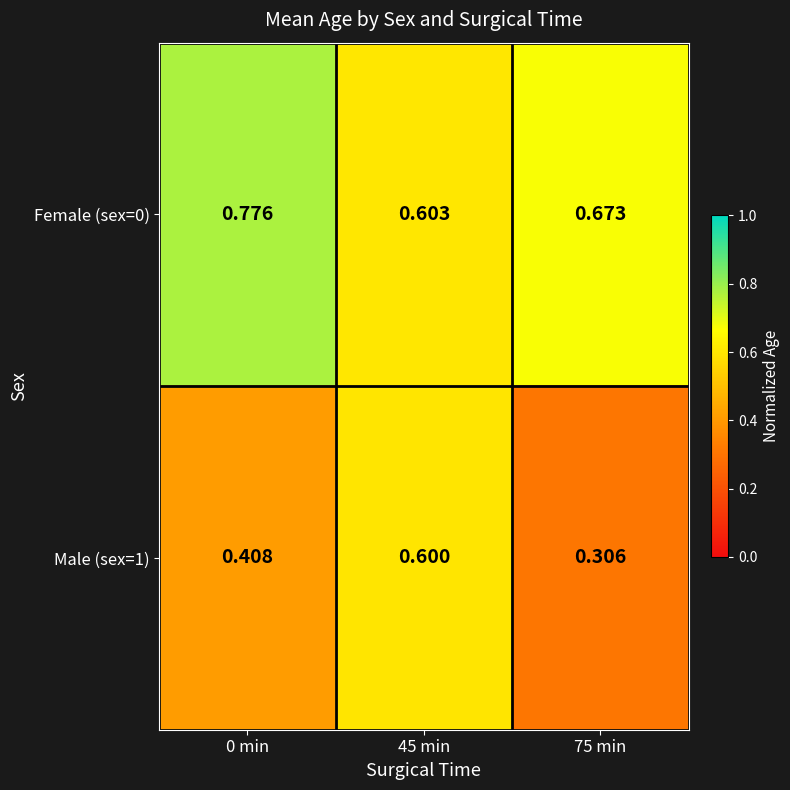

Rank the series by their maximum value, from lowest to highest.

Male (sex=1), Female (sex=0)